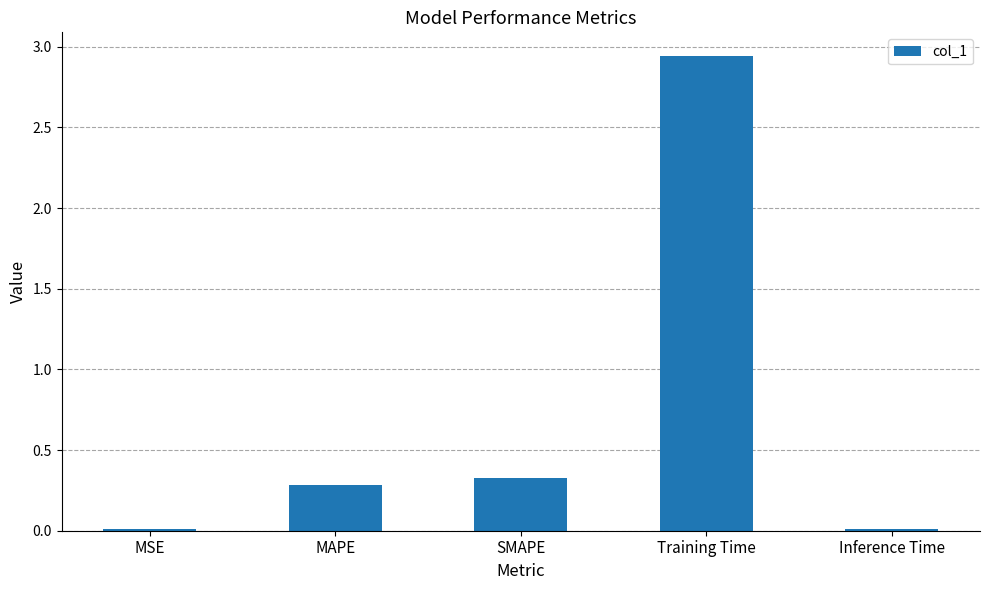

What position from the right is SMAPE?

3